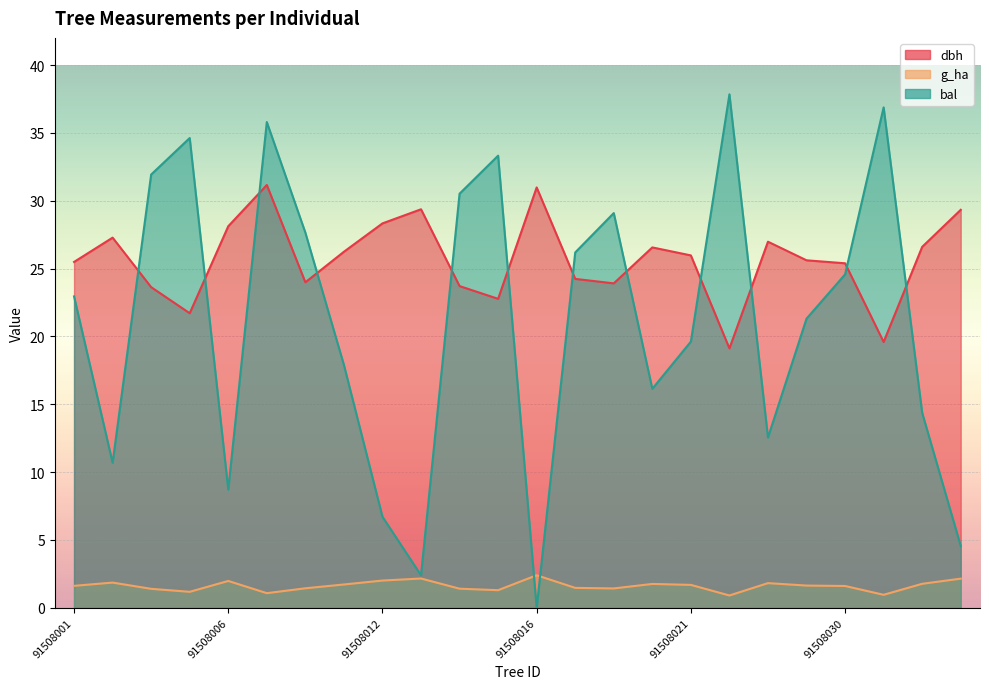

The value of dbh at 91508022 is 19.1. True or false?

True